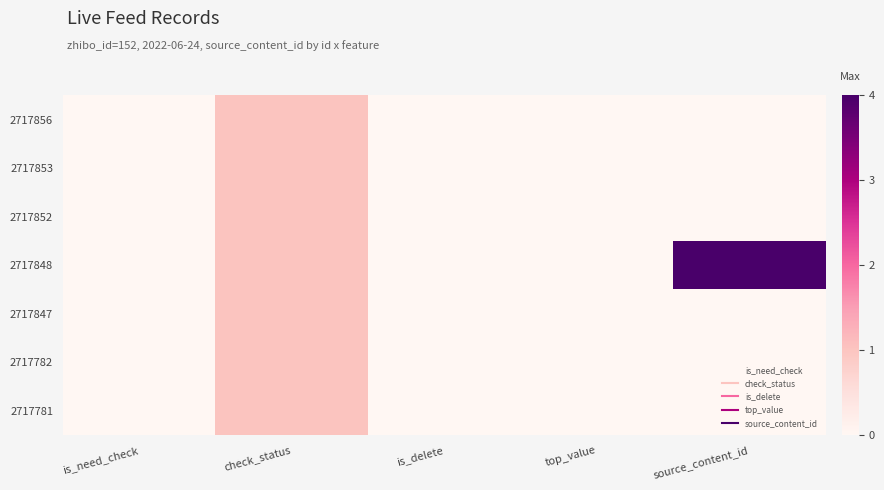

Reading left to right, what are all the values shown in this chart?

2717856: is_need_check=0	check_status=1	is_delete=0	top_value=0	source_content_id=0
2717853: is_need_check=0	check_status=1	is_delete=0	top_value=0	source_content_id=0
2717852: is_need_check=0	check_status=1	is_delete=0	top_value=0	source_content_id=0
2717848: is_need_check=0	check_status=1	is_delete=0	top_value=0	source_content_id=4
2717847: is_need_check=0	check_status=1	is_delete=0	top_value=0	source_content_id=0
2717782: is_need_check=0	check_status=1	is_delete=0	top_value=0	source_content_id=0
2717781: is_need_check=0	check_status=1	is_delete=0	top_value=0	source_content_id=0